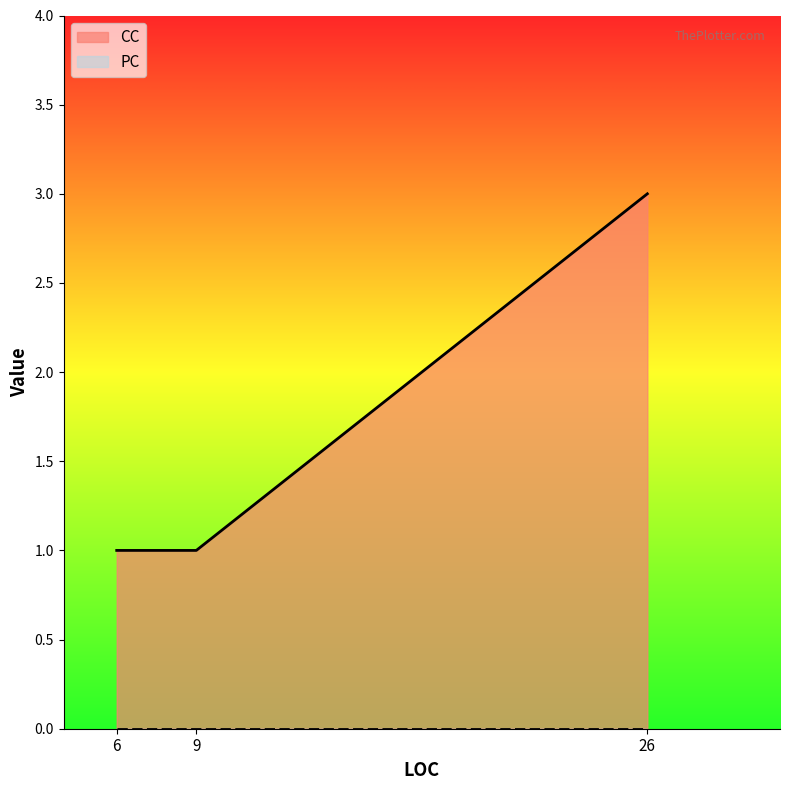

Reading right to left, extract all data points from this chart.

3	1	1